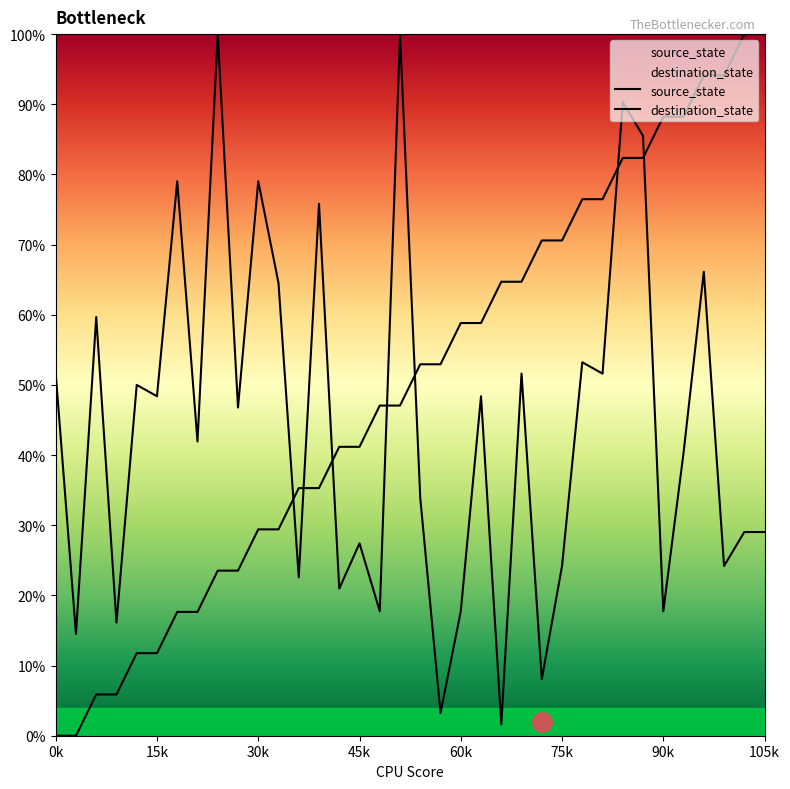

Which series has the largest range (max minus min)?

source_state